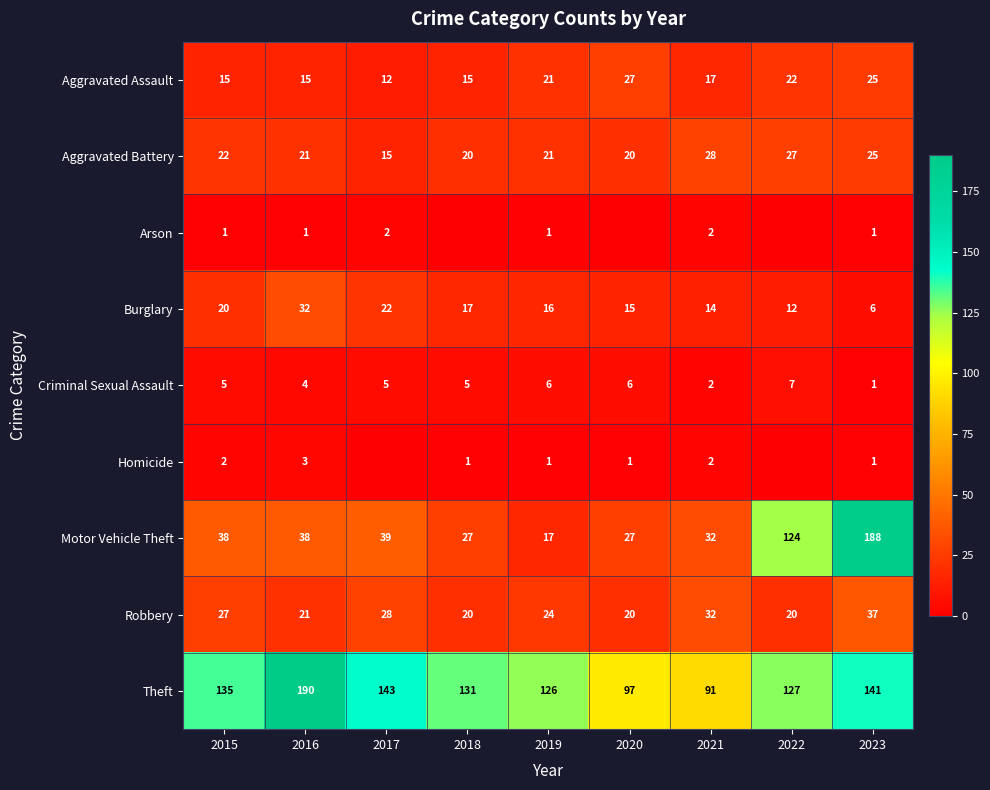

Is the value of Theft at 2016 greater than the value of Aggravated Assault at 2016?

Yes